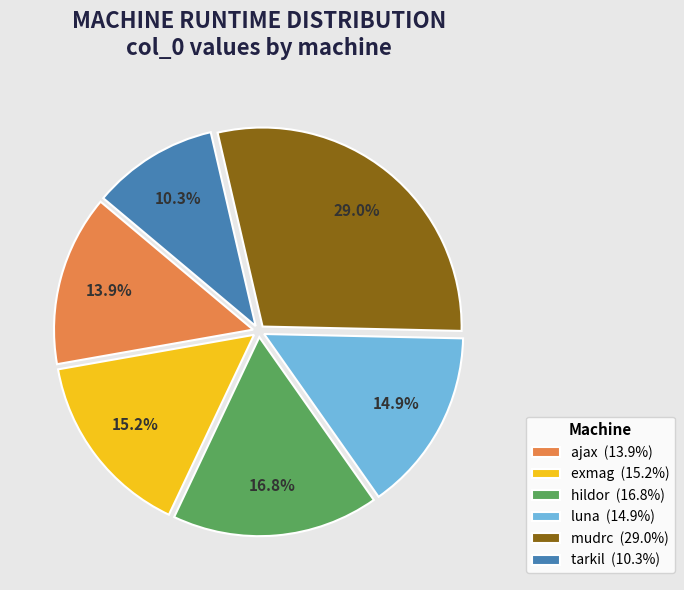

Is mudrc the majority of the pie?

No